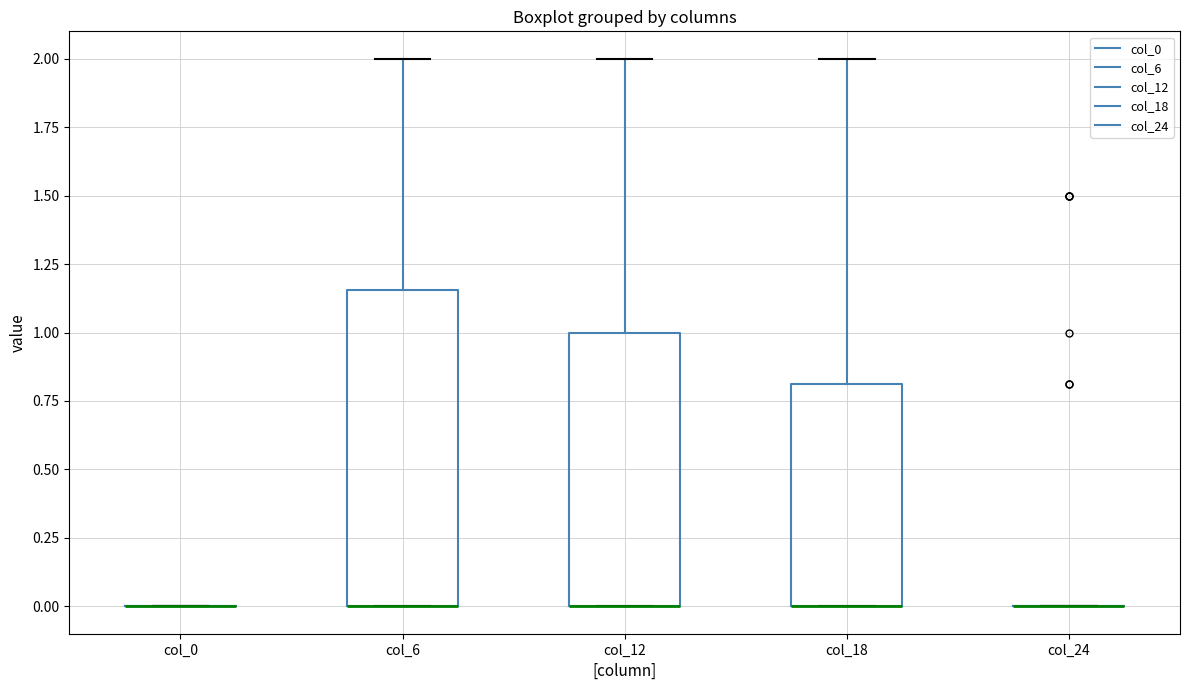

Which box is the tallest, from its lower edge to its upper edge?

col_6